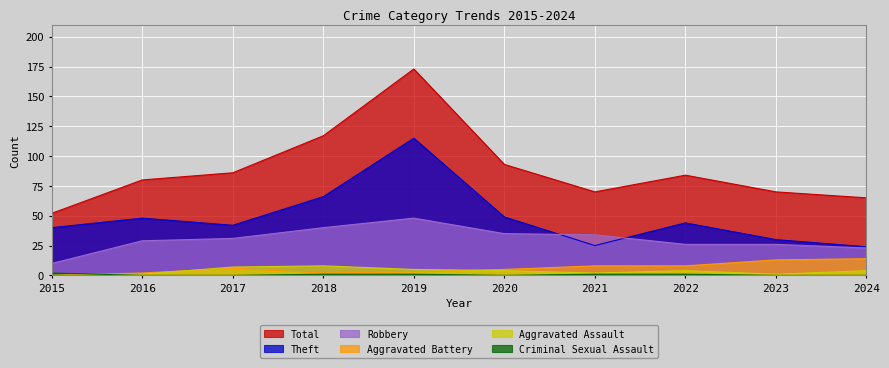

Which series changed the most between 2021 and 2023?

Robbery